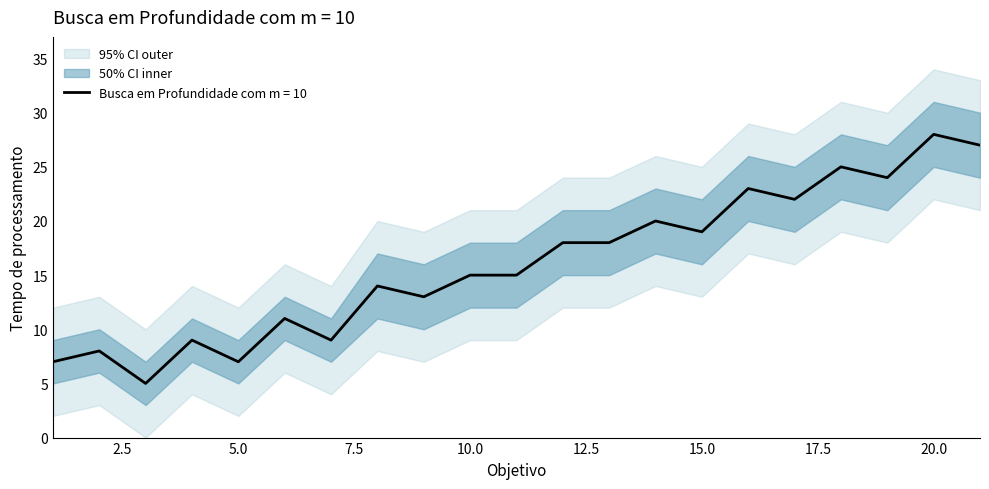

What value does the upper_bound series have at 17, to the nearest 5?

25